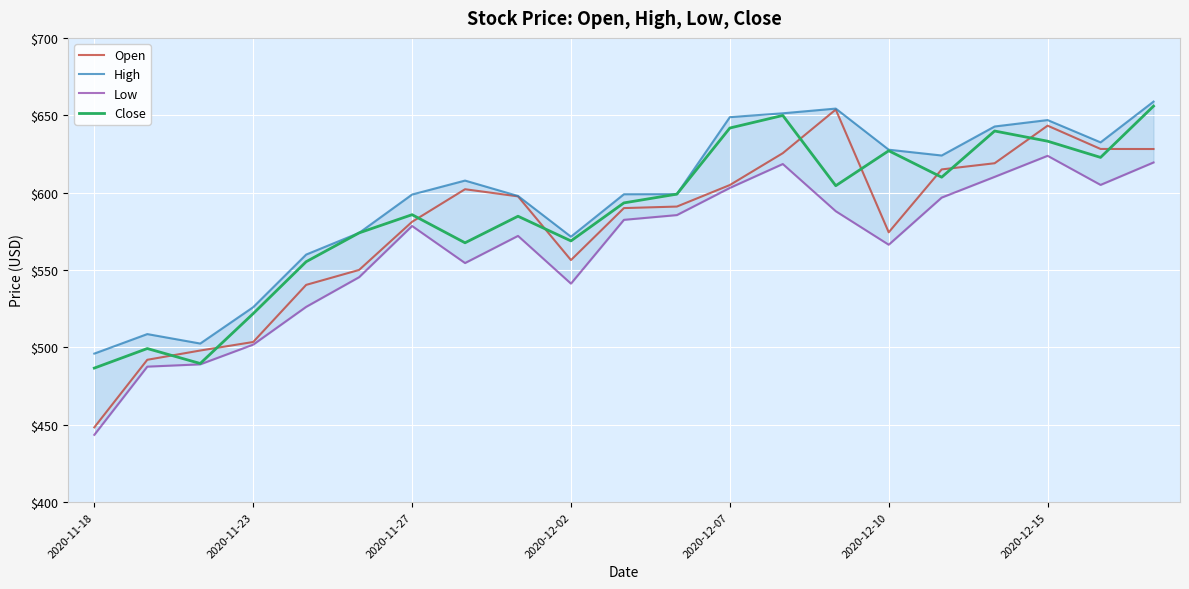

How many lines are shown in the chart?

4